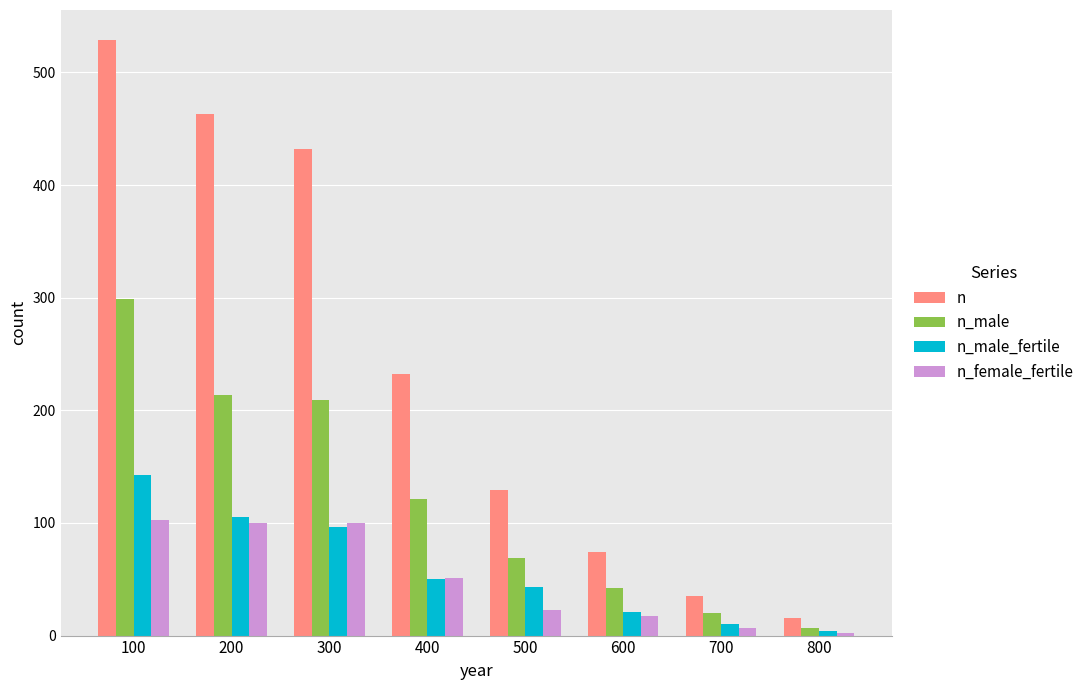

True or false: n has a value of 463 at 200.

True